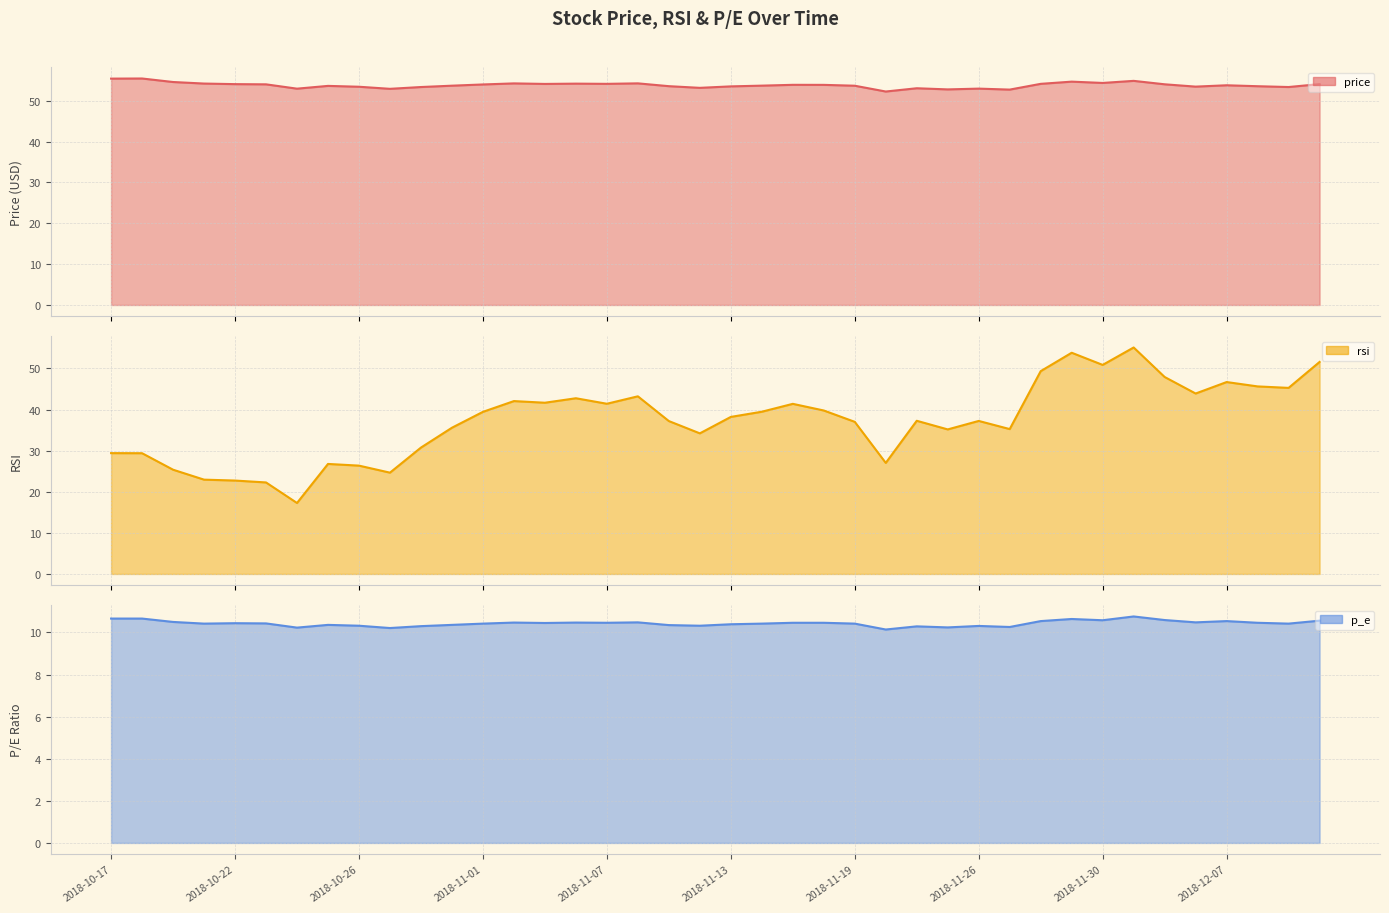

Read the price value at 2018-11-01.

54.0